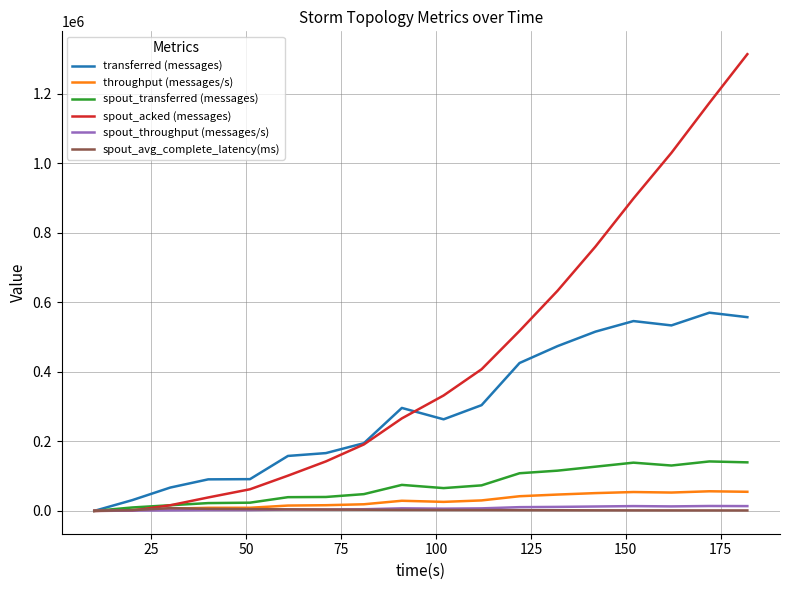

What are all the series names shown in the legend?

transferred (messages), throughput (messages/s), spout_transferred (messages), spout_acked (messages), spout_throughput (messages/s), spout_avg_complete_latency(ms)